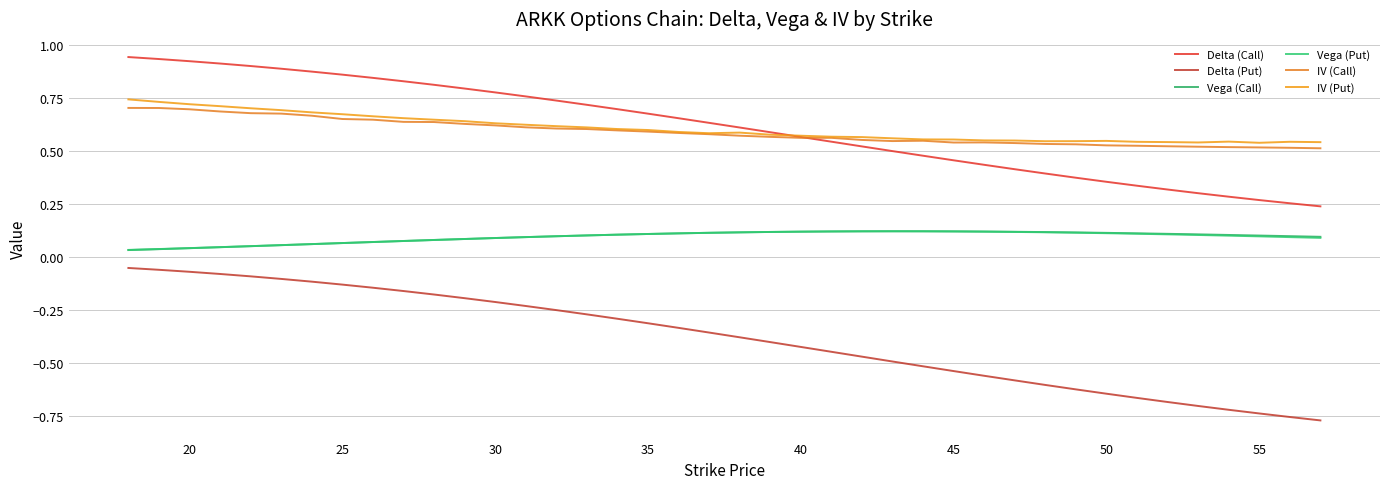

How many lines are shown in the chart?

6